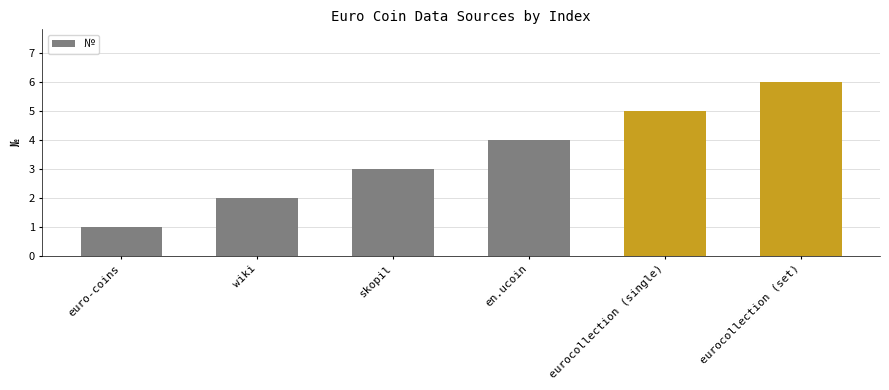

Approximately how many times larger is the value at eurocollection (single) compared to skopil?

1.7